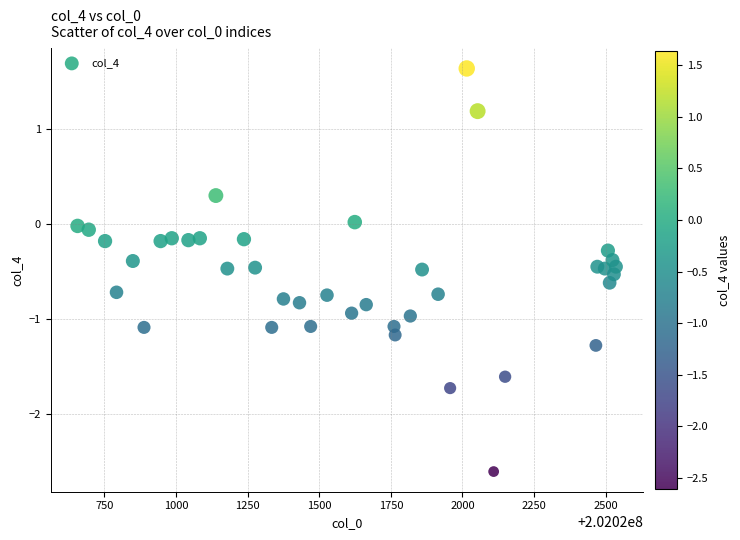

What is the range of X values (max minus min)?

1880.0